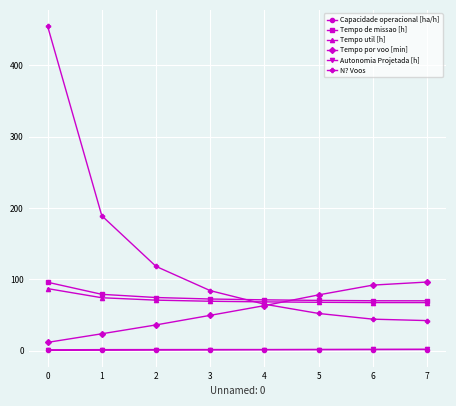

How many data points in Tempo por voo [min] are less than 63?

4